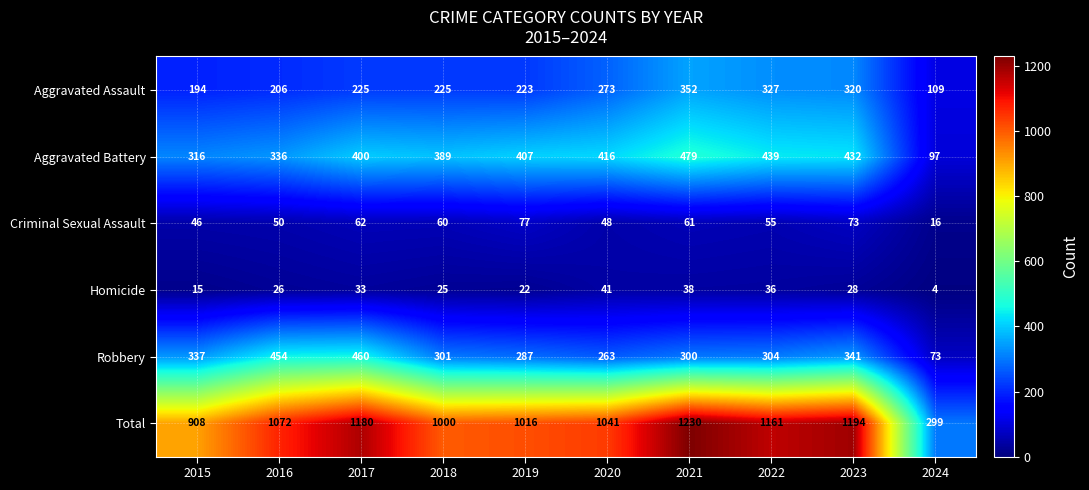

Rank the series at 2023 from highest to lowest value.

Total, Aggravated Battery, Robbery, Aggravated Assault, Criminal Sexual Assault, Homicide